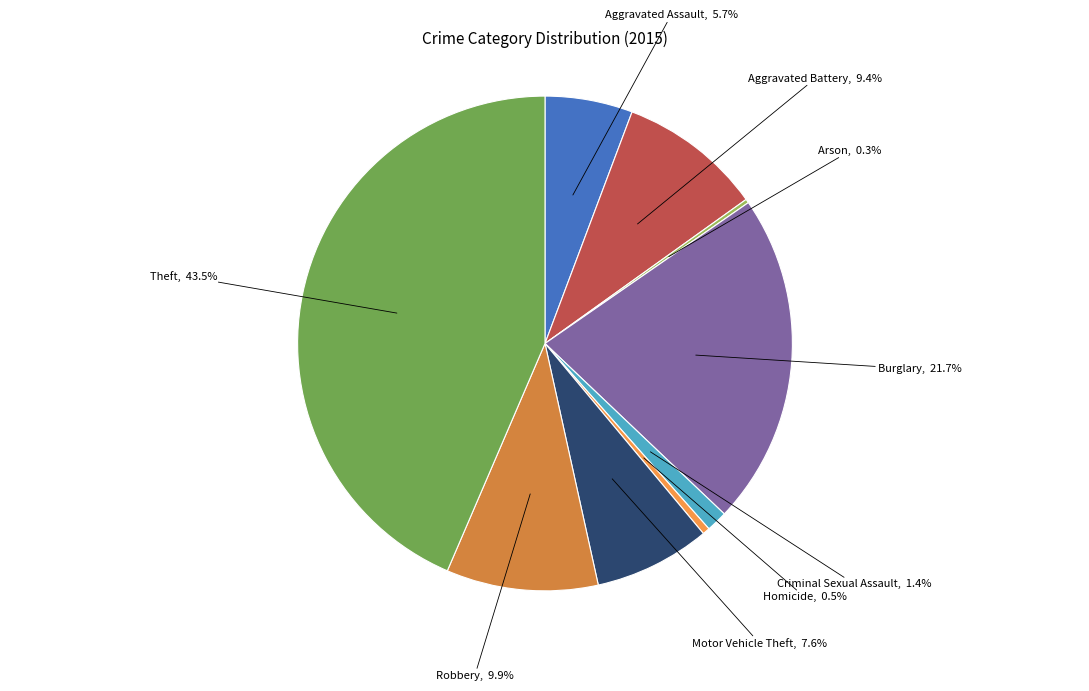

Is there a majority slice in this chart?

No